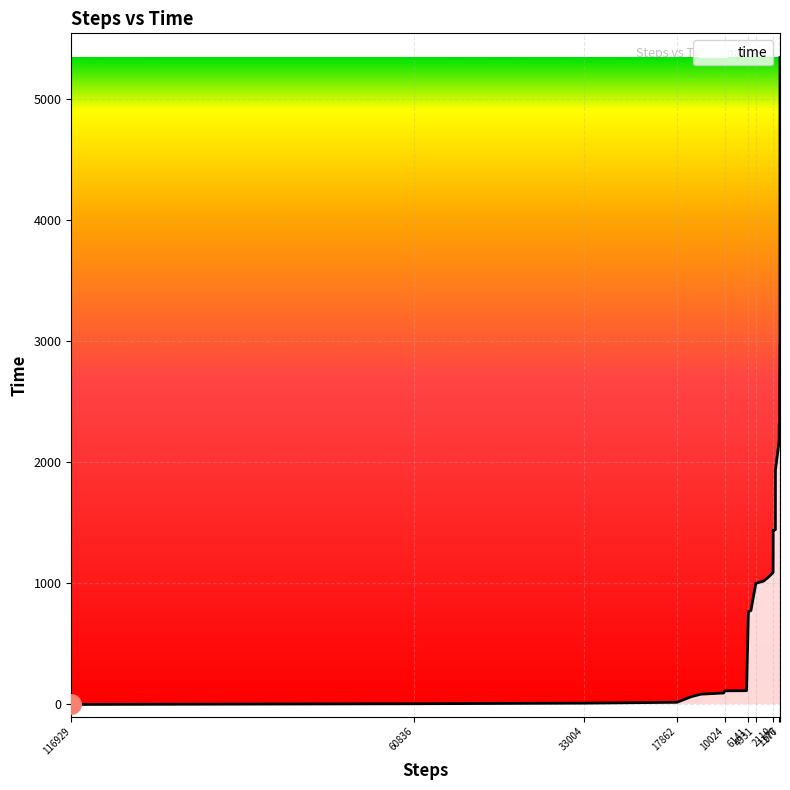

List the labels in order of value, smallest first.

116929, 60836, 33004, 17862, 15444, 13941, 10199, 10024, 6452, 6141, 5984, 5729, 4931, 3659, 2857, 2110, 2091, 2090, 2049, 1730, 1729, 1723, 1176, 1127, 1112, 1103, 1048, 1036, 1025, 1010, 994, 978, 977